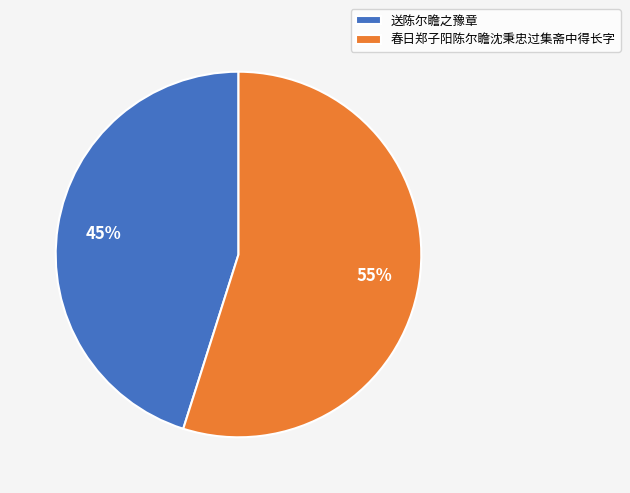

How many slices are in this pie chart?

2